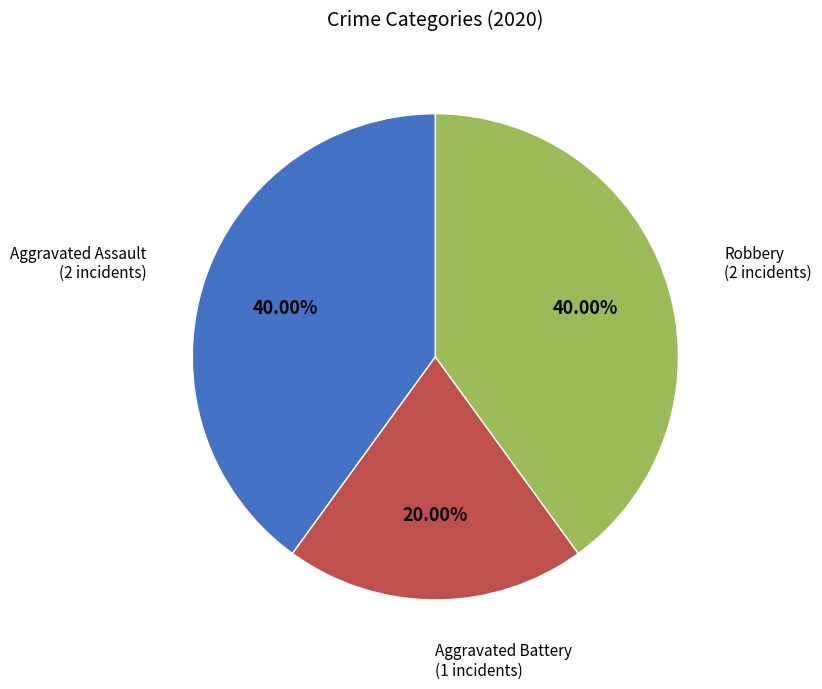

Does any single category account for the majority?

No